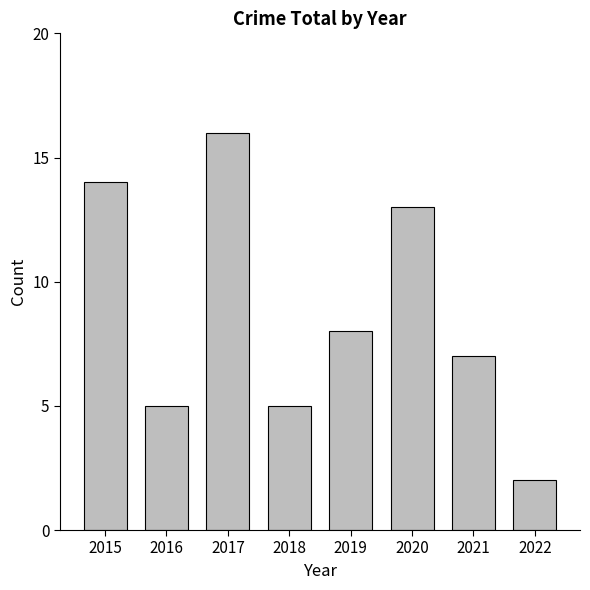

The chart shows a value of 2 at 2022. True or false?

True